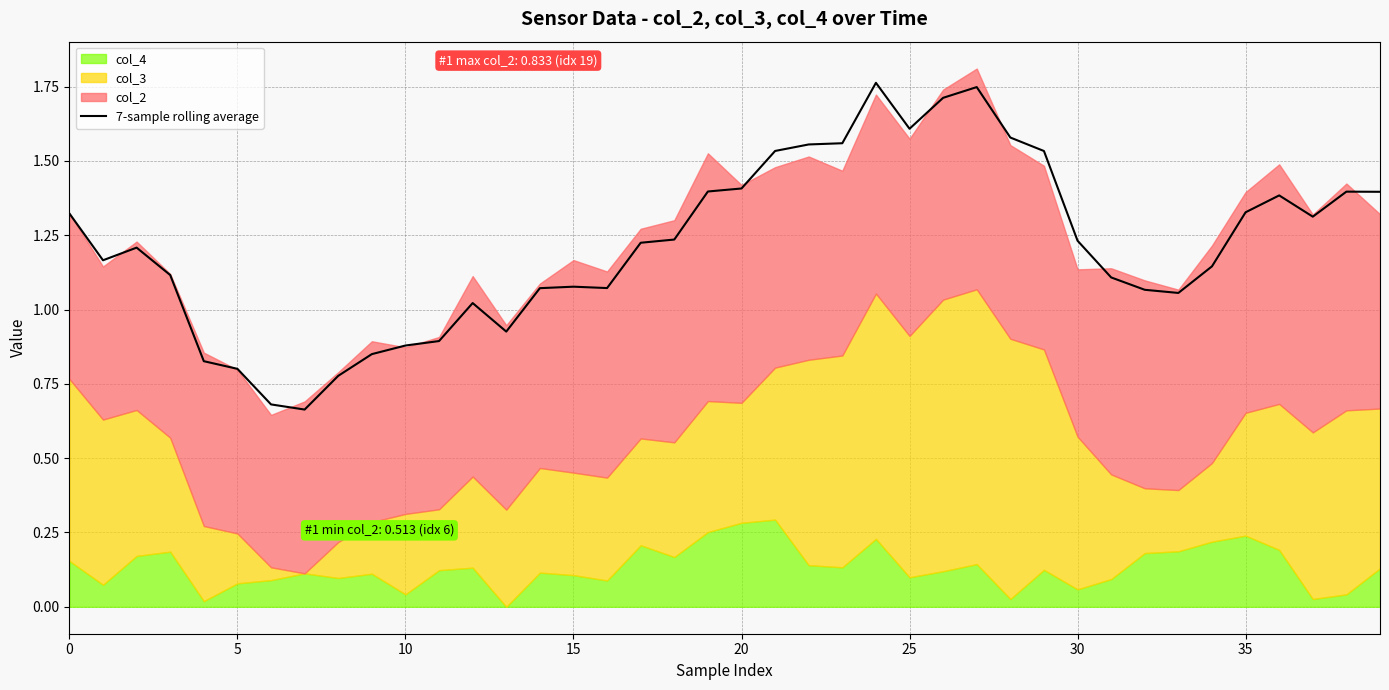

Does the chart have visible grid lines?

Yes